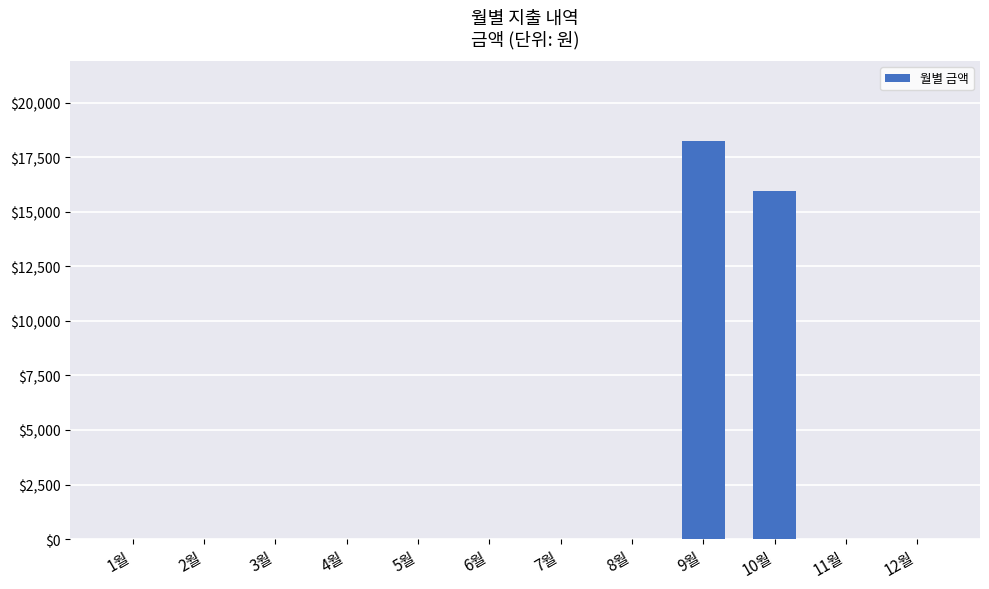

Reading right to left, what are all the values shown in this chart?

12월=0	11월=0	10월=15970	9월=18260	8월=0	7월=0	6월=0	5월=0	4월=0	3월=0	2월=0	1월=0